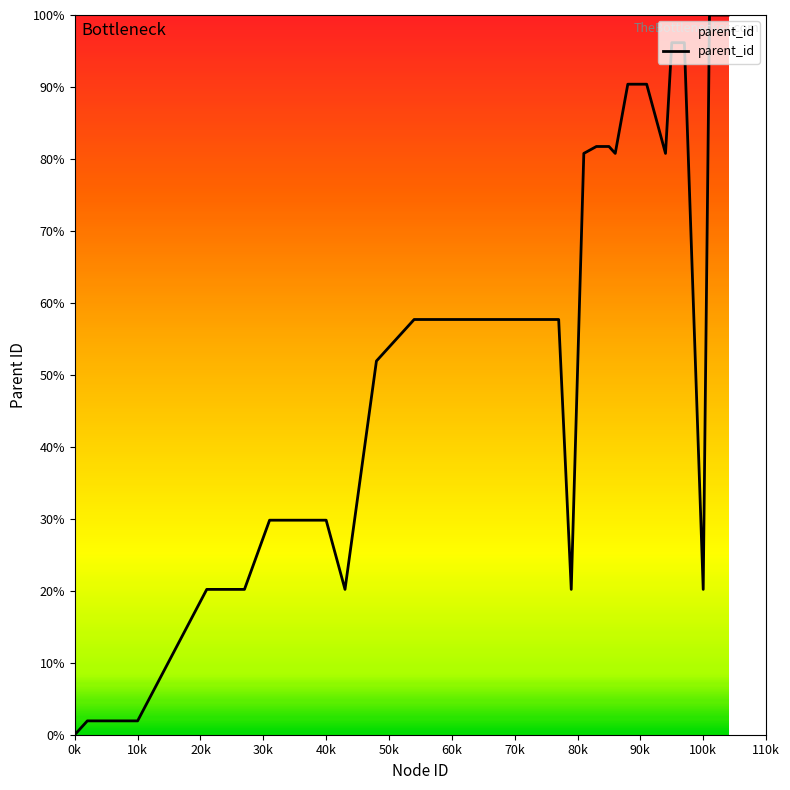

What is the difference between the maximum and minimum values?

100.0